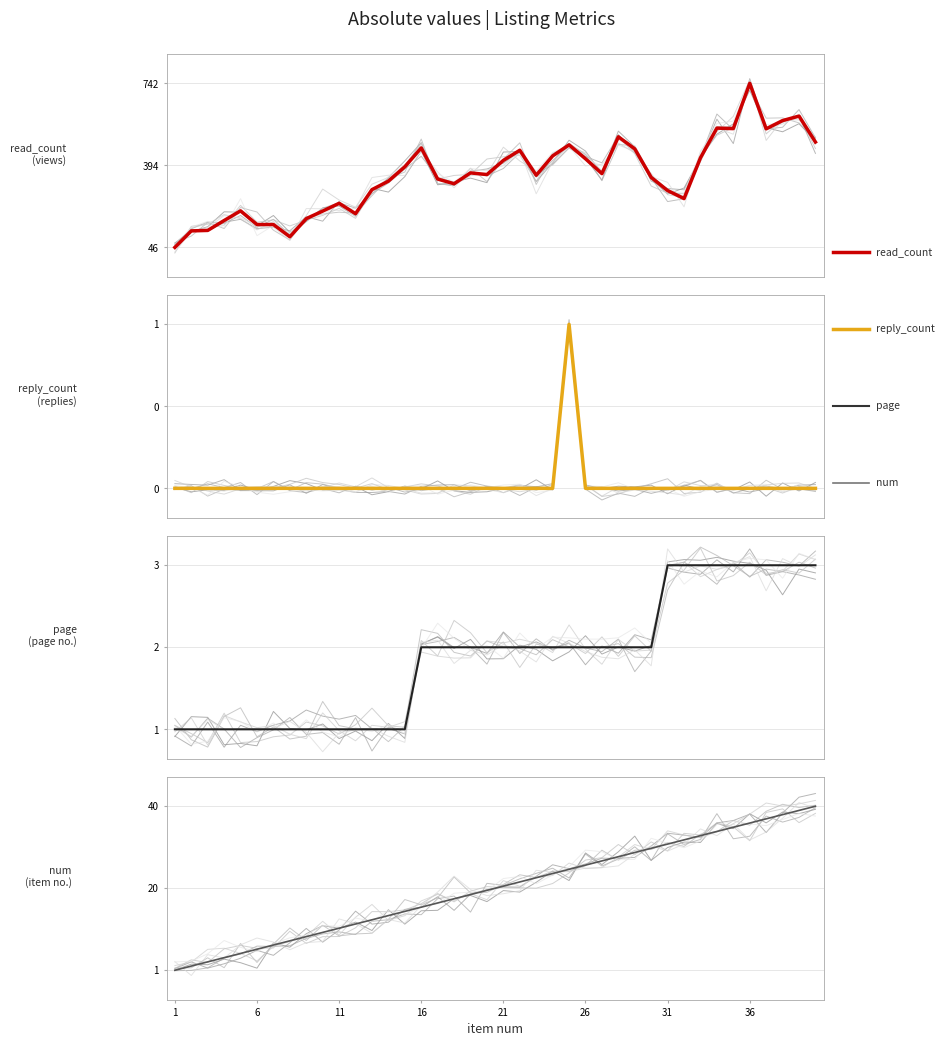

Is this an area chart (filled region under the line)?

No